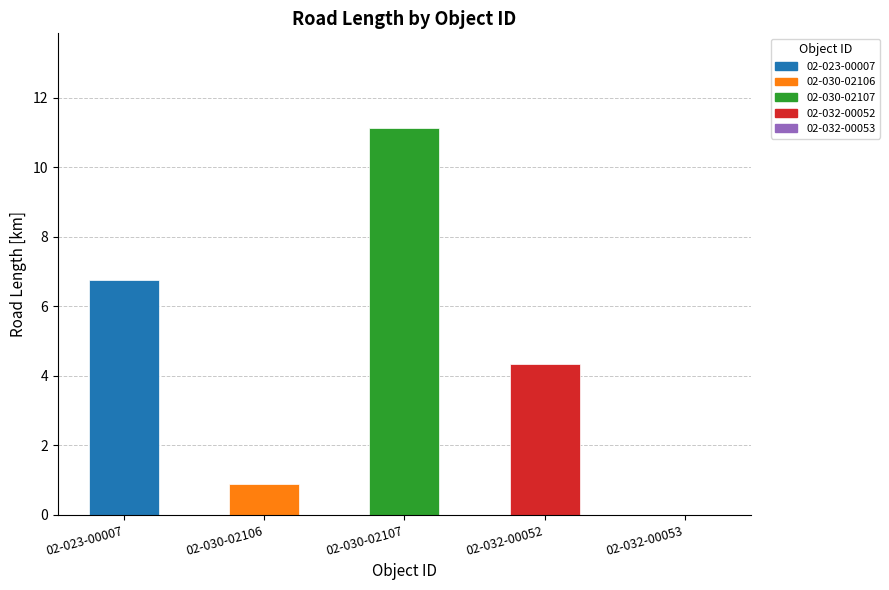

The value at 02-030-02106 is 0.2. True or false?

False